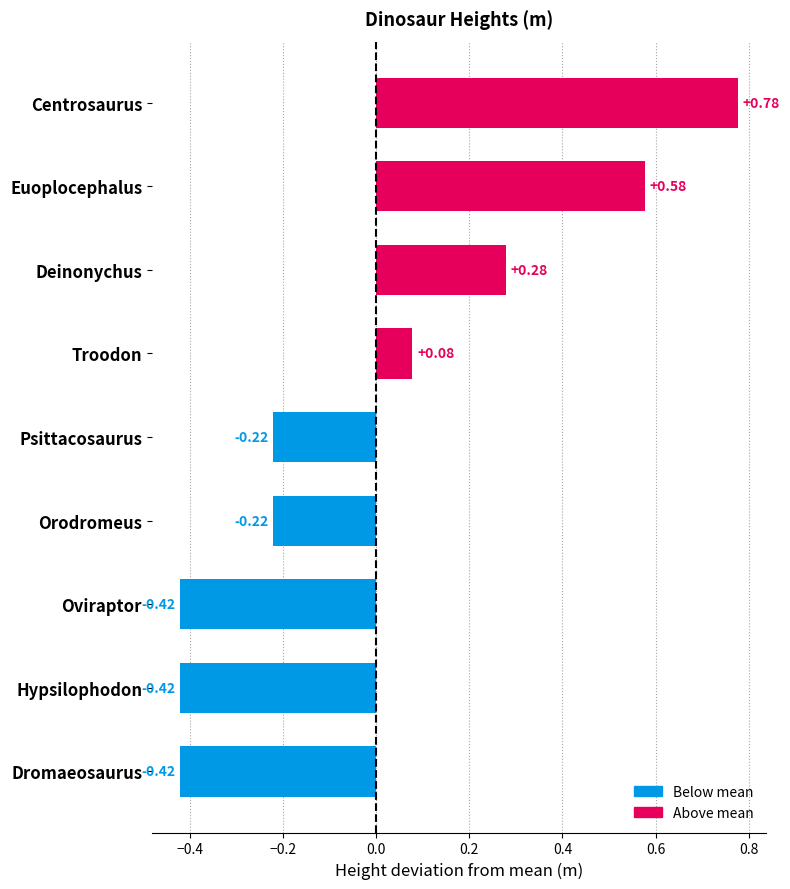

How many data points are less than 0?

5